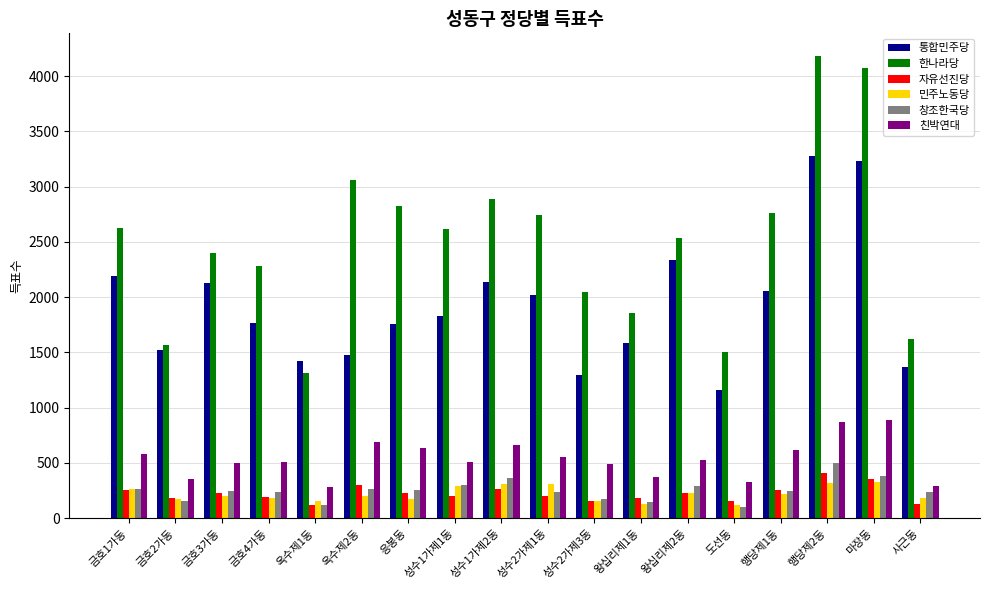

What is the difference between the maximum and second lowest values in the 한나라당 series?

2679